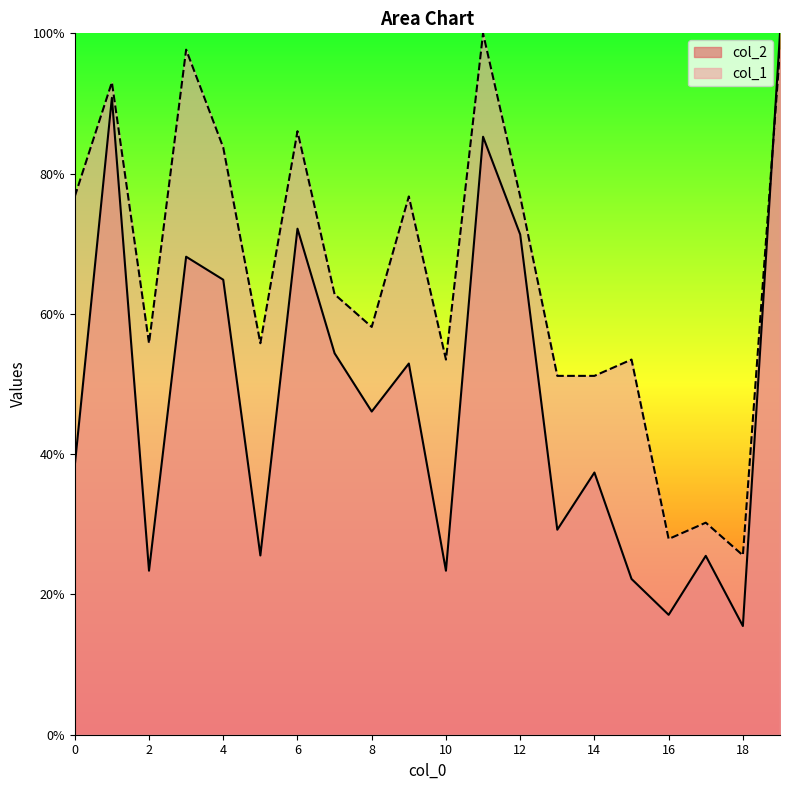

True or false: col_2 has more than 2 interior local peaks.

True